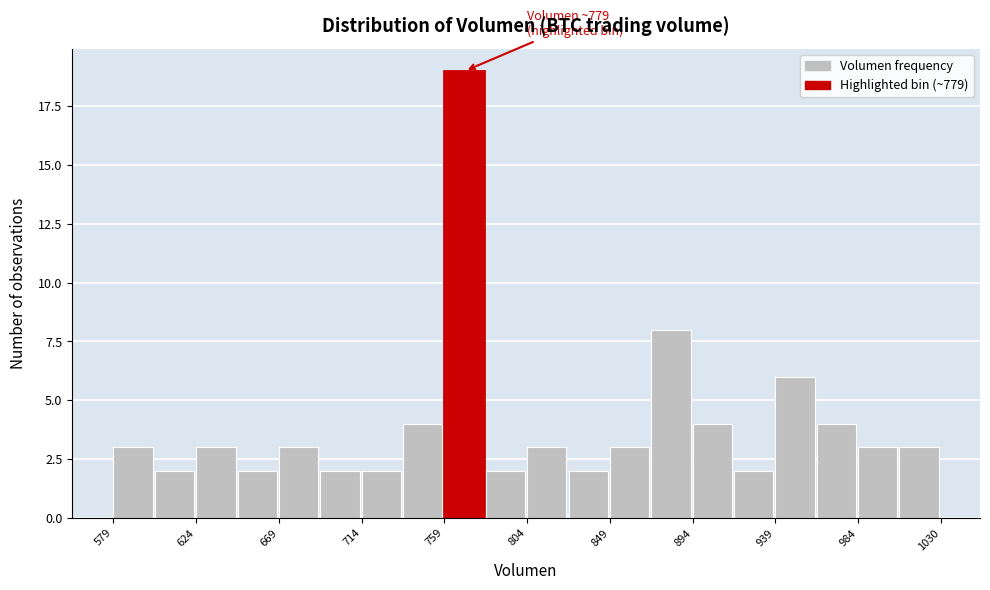

Which range on the x-axis has the tallest bar?

760 to 780